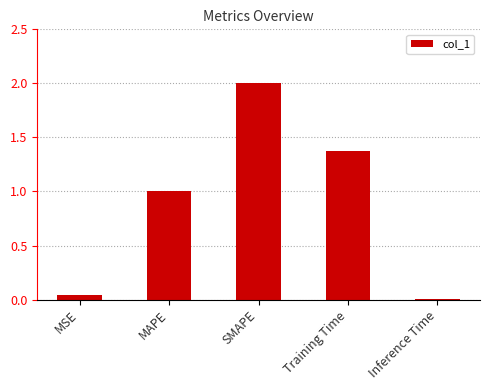

Are the bars grouped side by side (vs. stacked)?

No